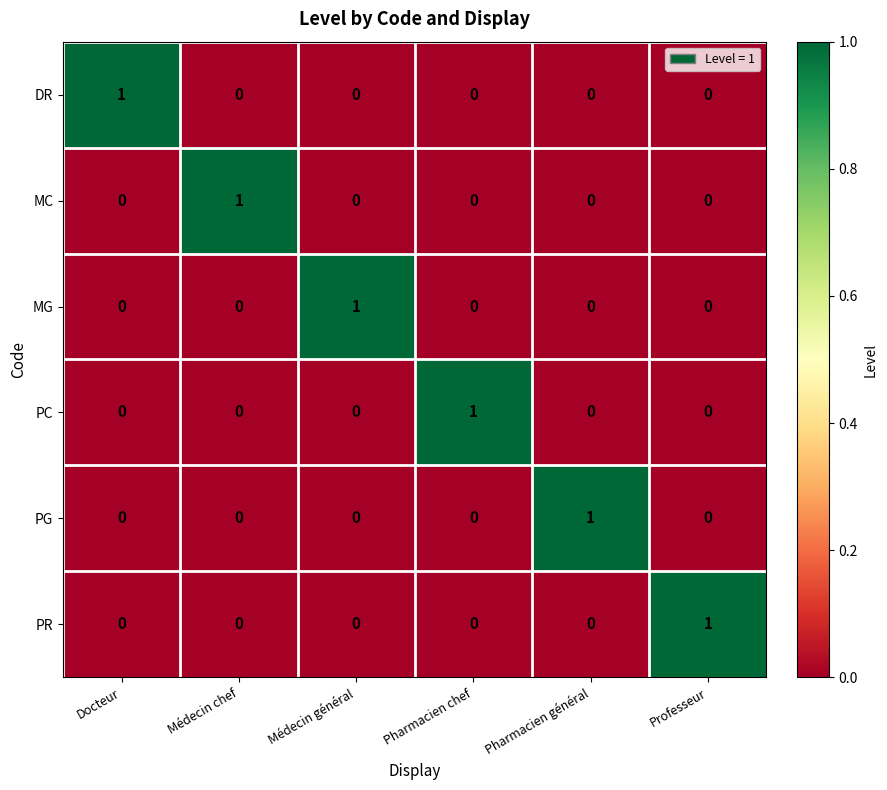

Is the value of MC at Médecin chef greater than the value of PR at Médecin général?

Yes